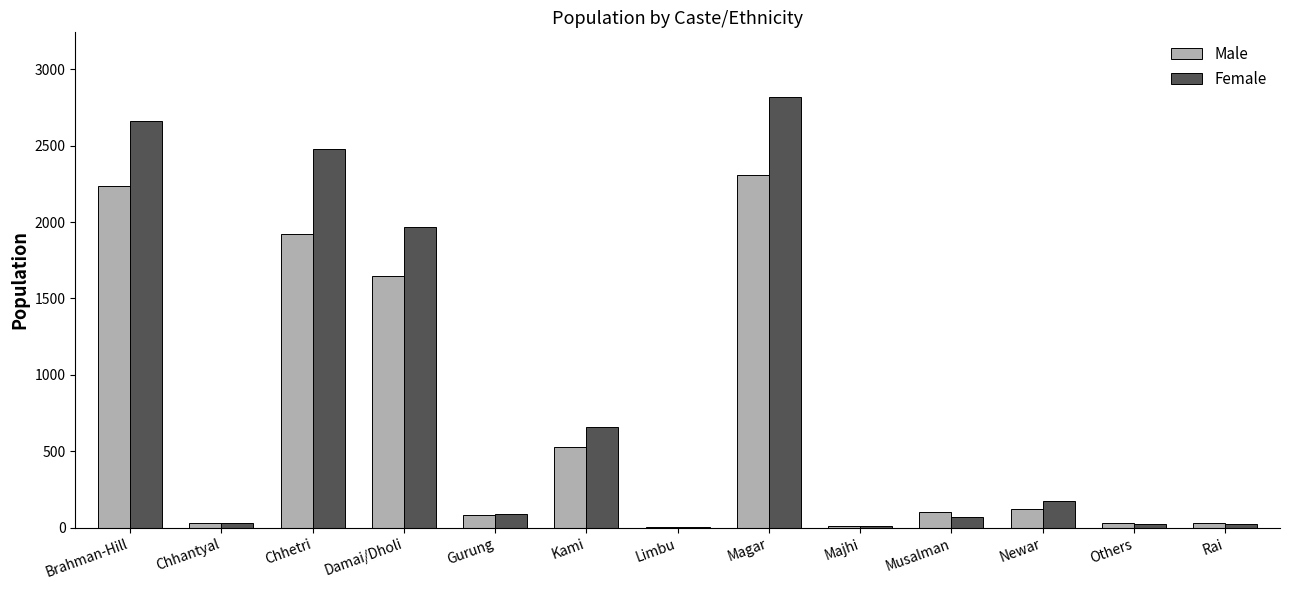

Where does the Female series first go above 91?

Brahman-Hill